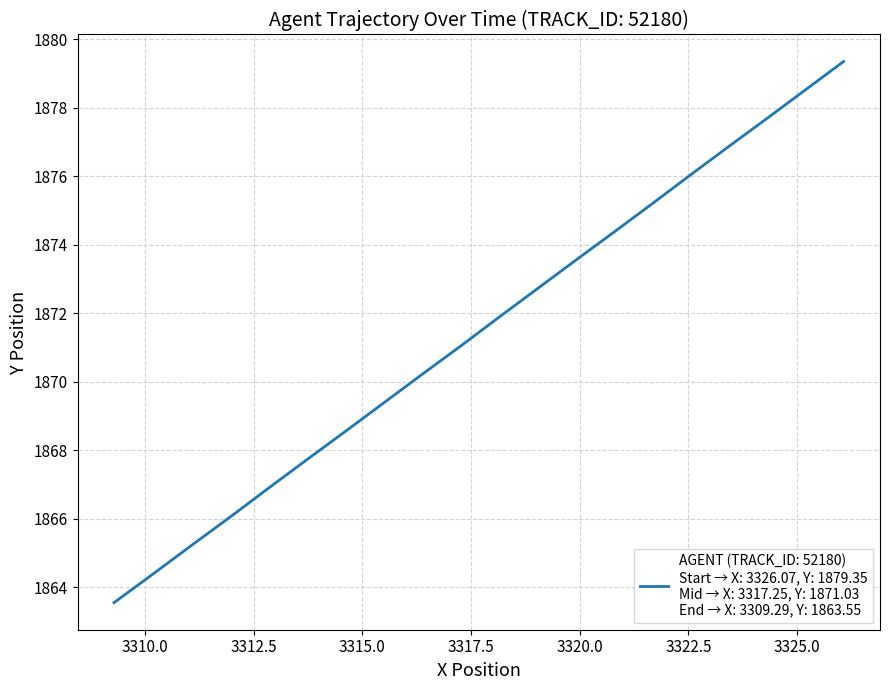

What is the minimum value shown in the chart?

1863.5